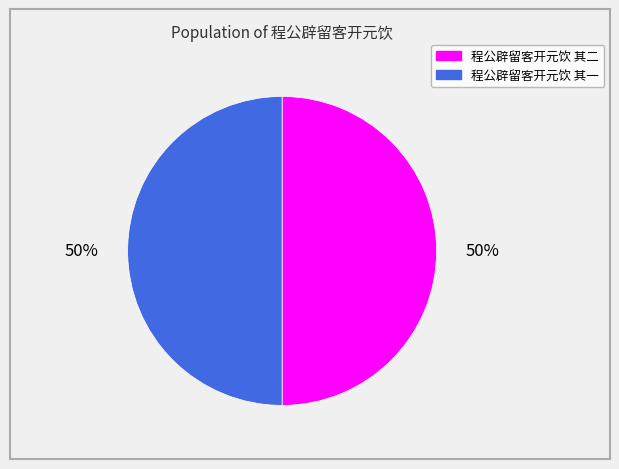

True or false: 程公辟留客开元饮 其二 accounts for 50% of the total.

True